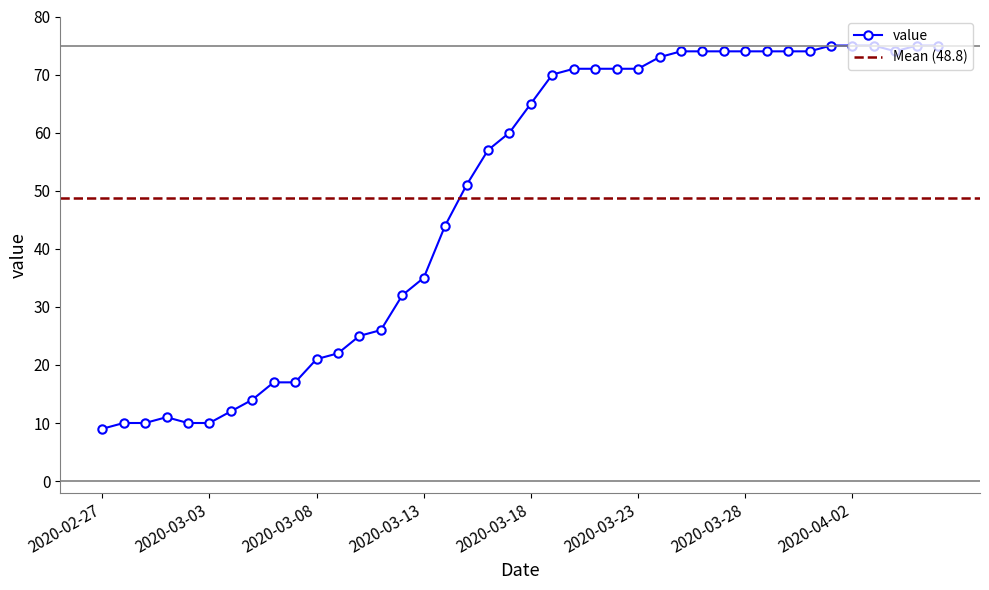

What is the sum of the values at 2020-03-09 and 2020-03-26?

96